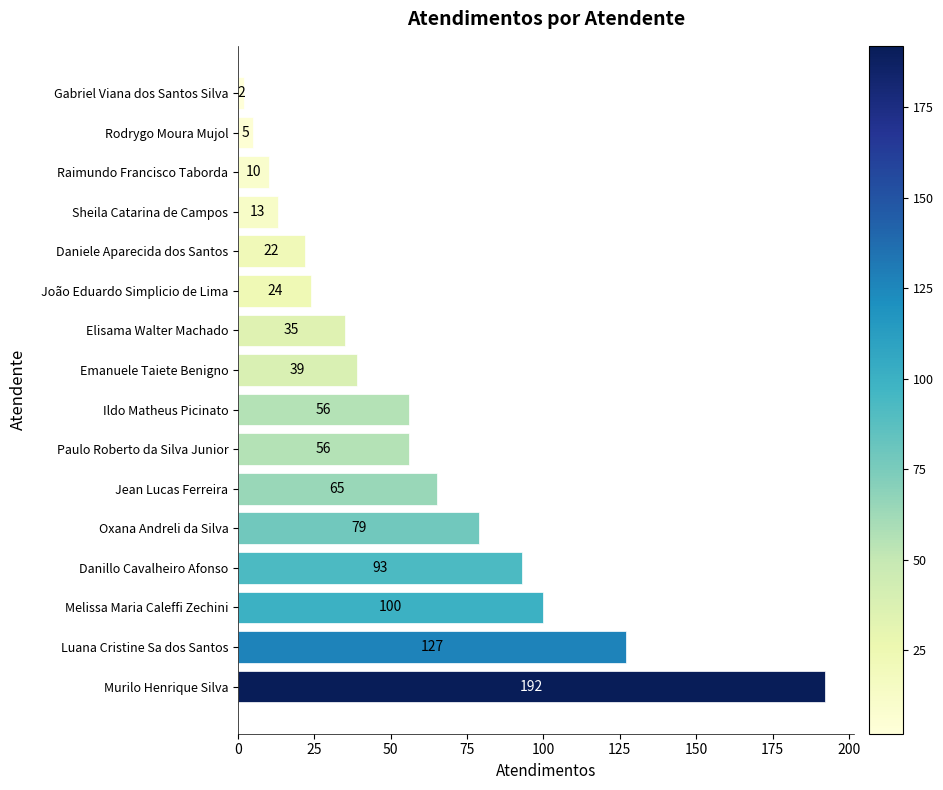

How many bars are there in total?

16